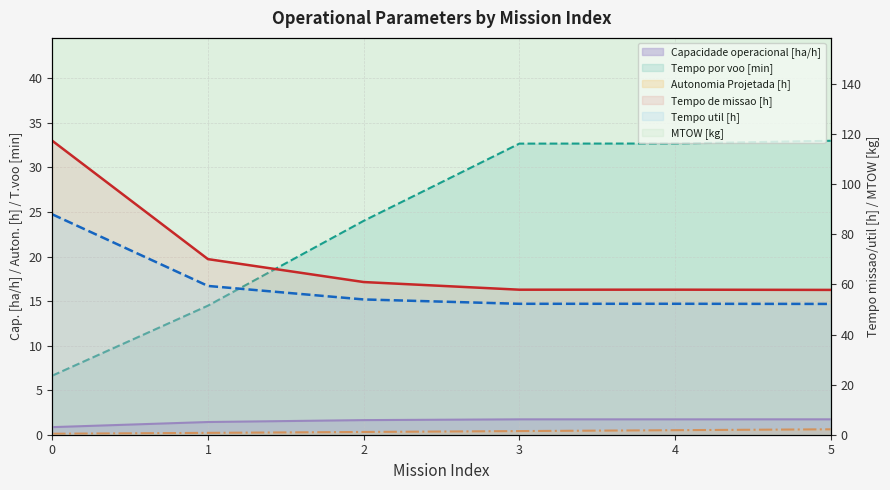

Reading right to left, extract all data points from this chart.

Capacidade operacional [ha/h]: 1.7	1.7	1.7	1.6	1.4	0.9
Tempo de missao [h]: 57.8	57.9	57.9	61.0	70.1	117.4
Tempo util [h]: 52.2	52.3	52.3	54.0	59.4	88.0
Tempo por voo [min]: 33.0	32.7	32.7	24.0	14.5	6.6
Autonomia Projetada [h]: 0.6	0.5	0.4	0.3	0.2	0.1
MTOW [kg]: 175.2	173.7	172.2	170.8	169.3	167.9